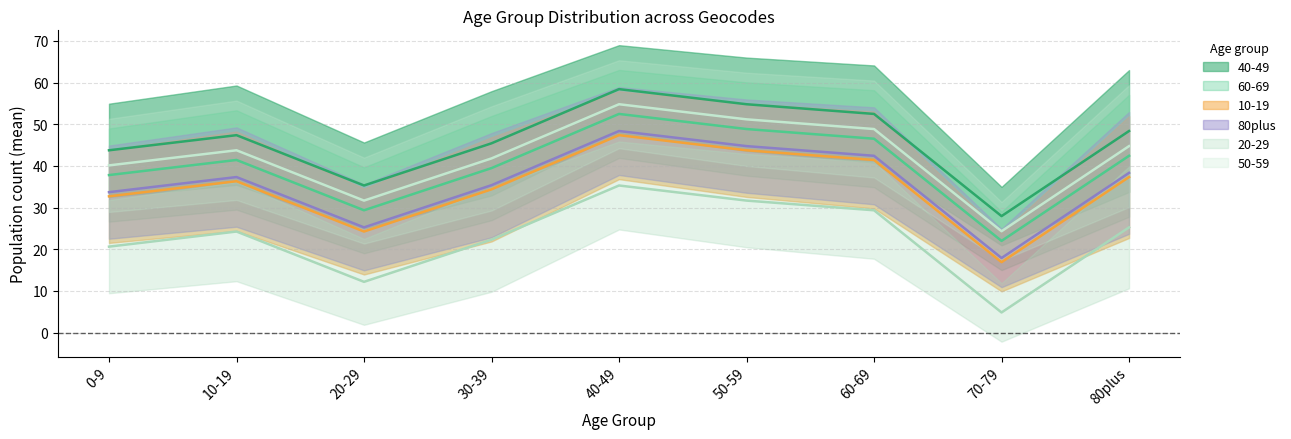

What is the label of the 14th point from the right?

26